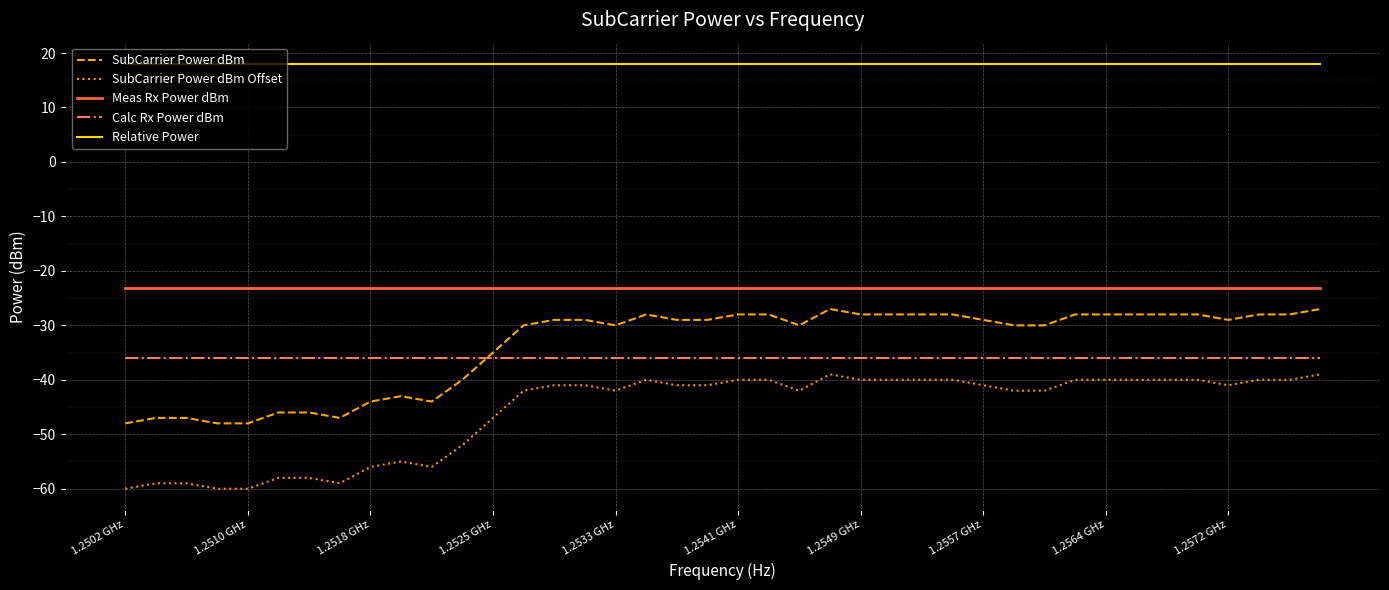

What is the sum of all Meas Rx Power dBm values?

-924.2